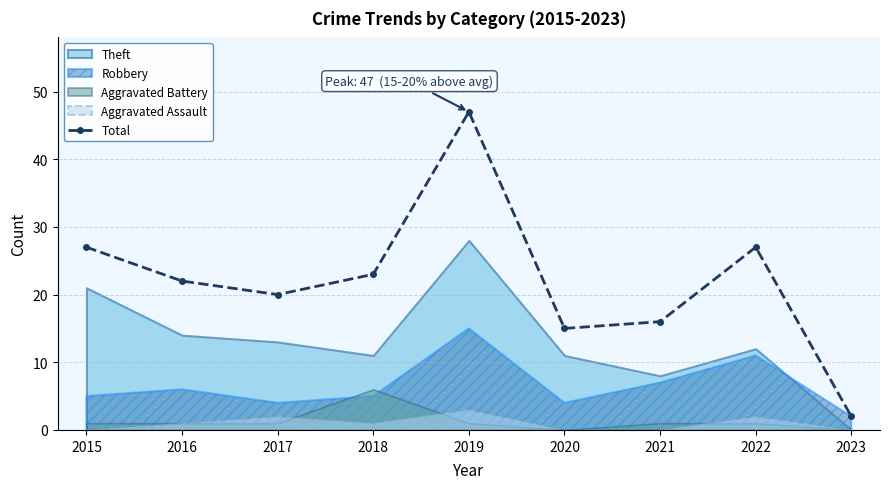

What is the greatest value displayed?

47